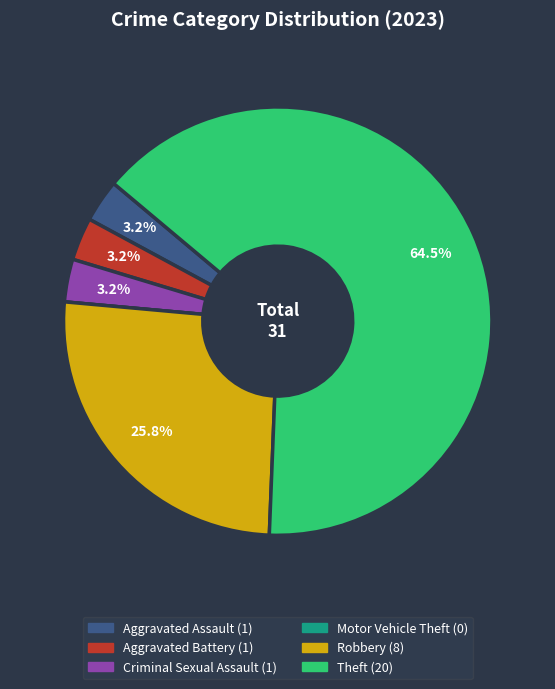

To the nearest percent, what is the difference between the Aggravated Assault and Robbery slice percentages?

23%